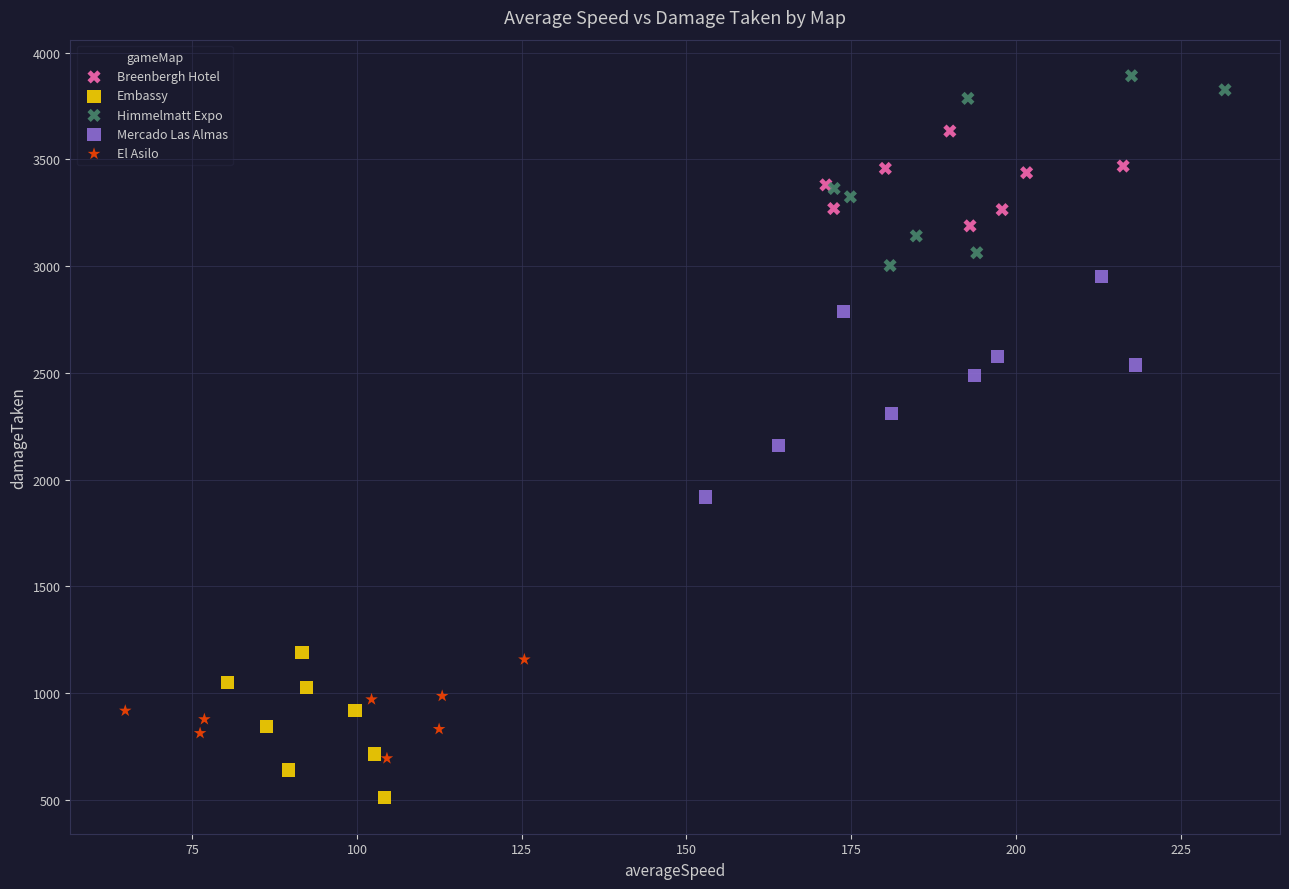

Which series contains the lowest Y value?

Embassy